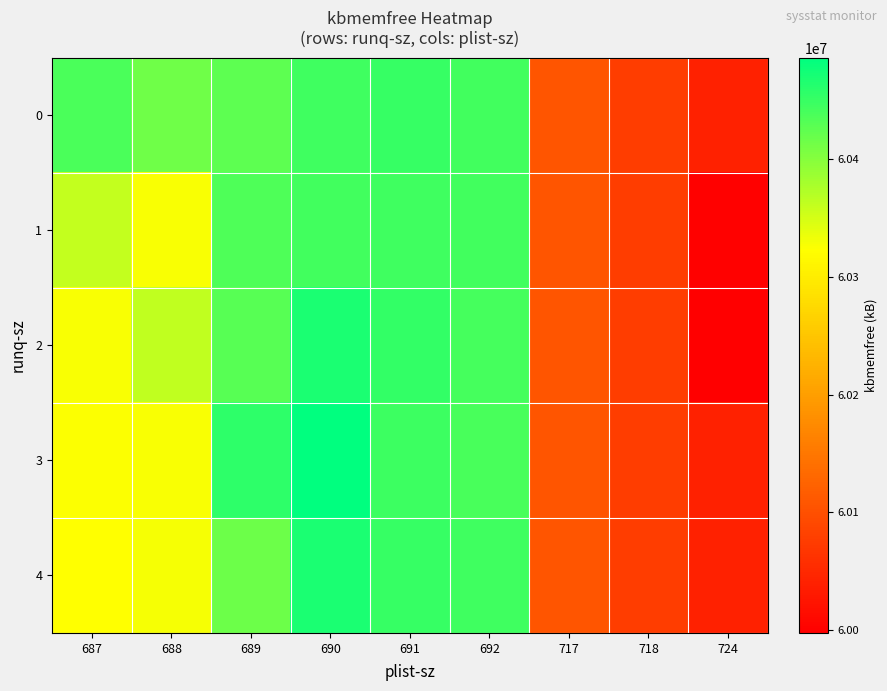

Count the number of categories in the chart.

9